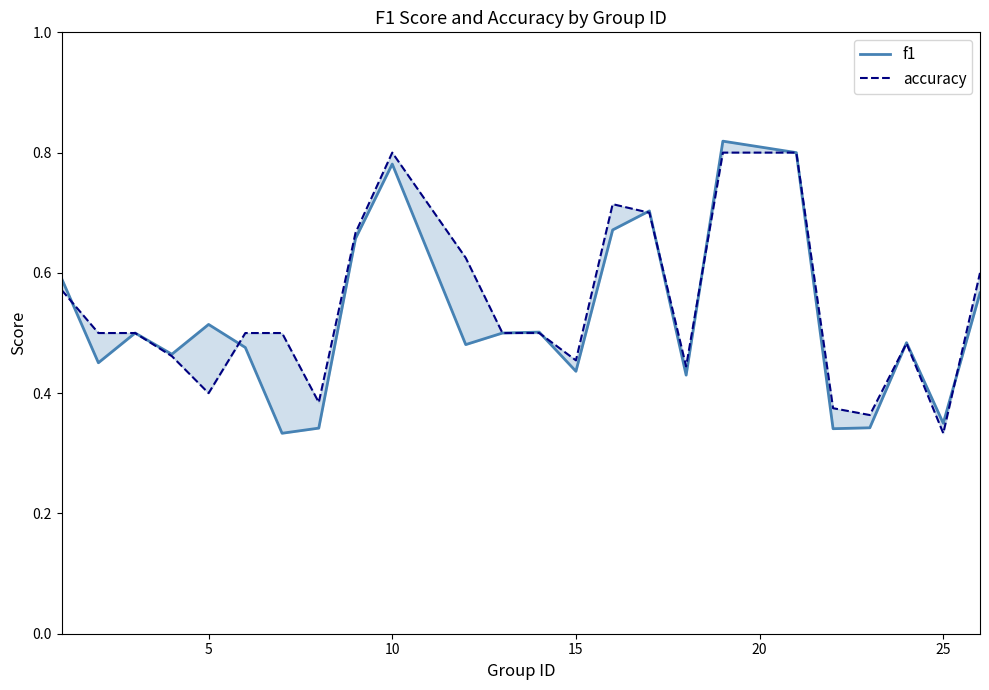

Is this an area chart (filled region under the line)?

No